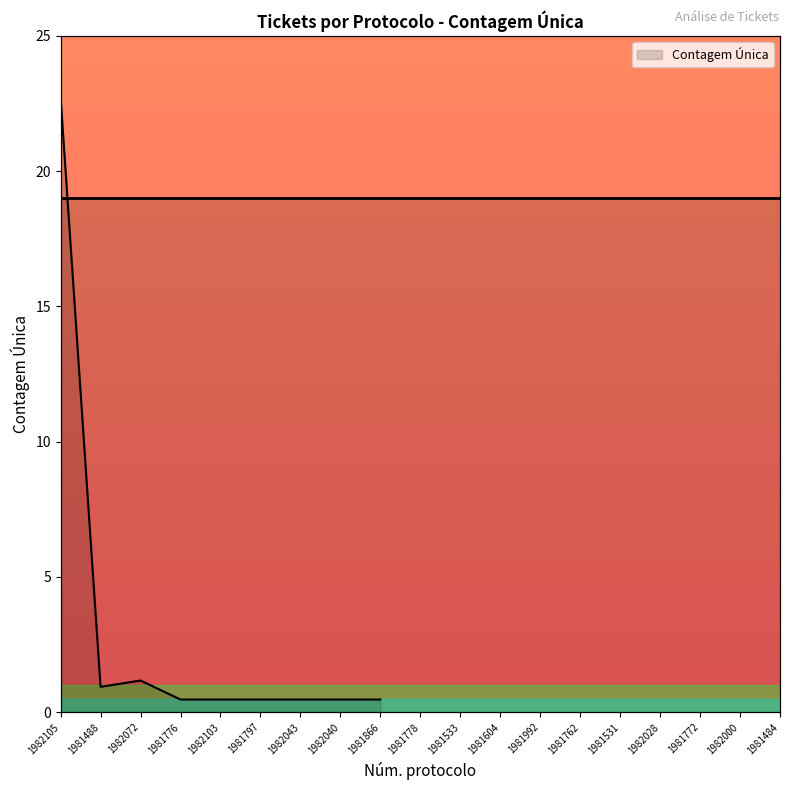

Rank the categories by value from highest to lowest.

1982105, 1982072, 1981488, 1981776, 1982103, 1981797, 1982043, 1982040, 1981866